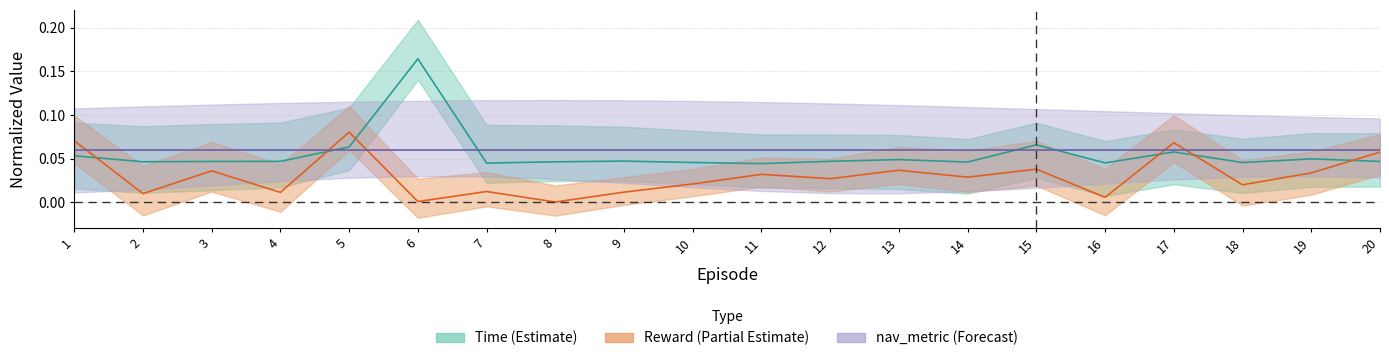

At how many categories does at least one series exceed 0?

20